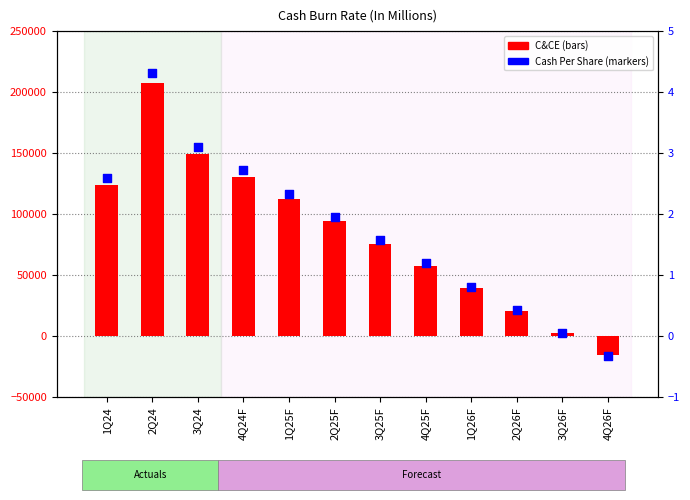

Which series has the widest spread of Y values?

C&CE